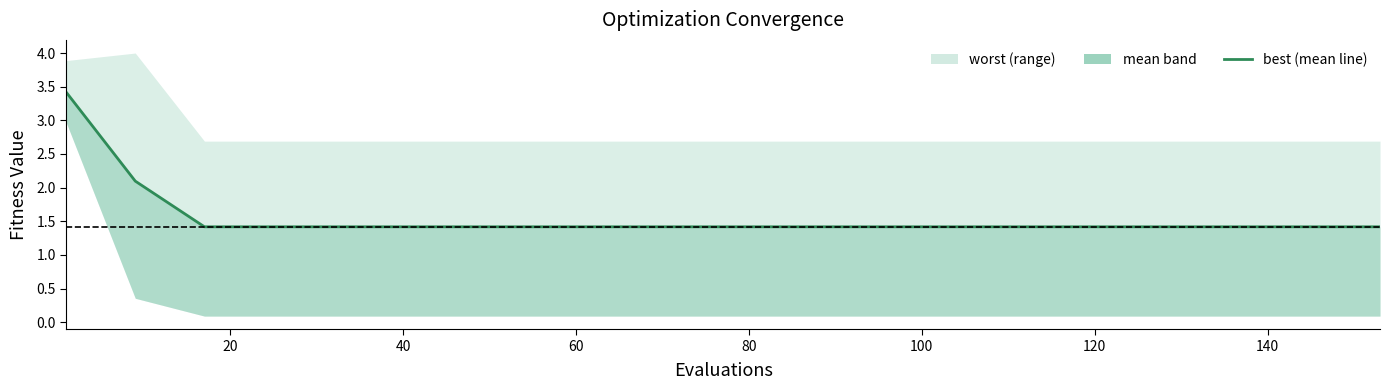

How many lines are shown in the chart?

1